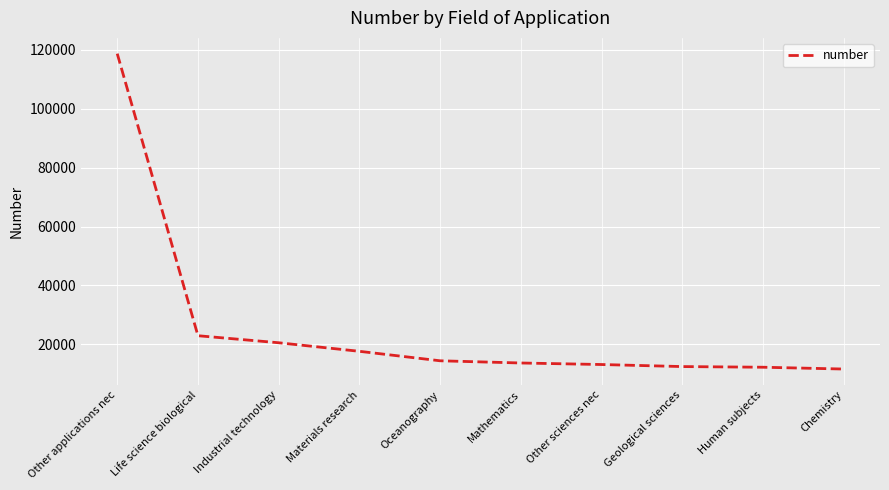

What is the difference between the maximum and minimum values?

107130